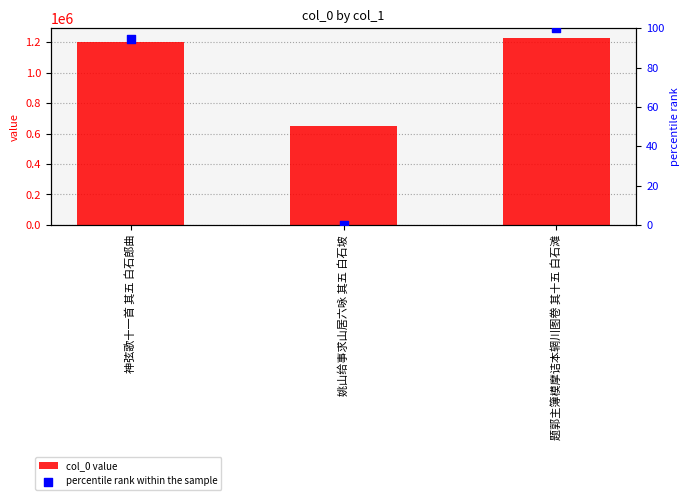

Which series has the largest total across all categories?

col_0 value